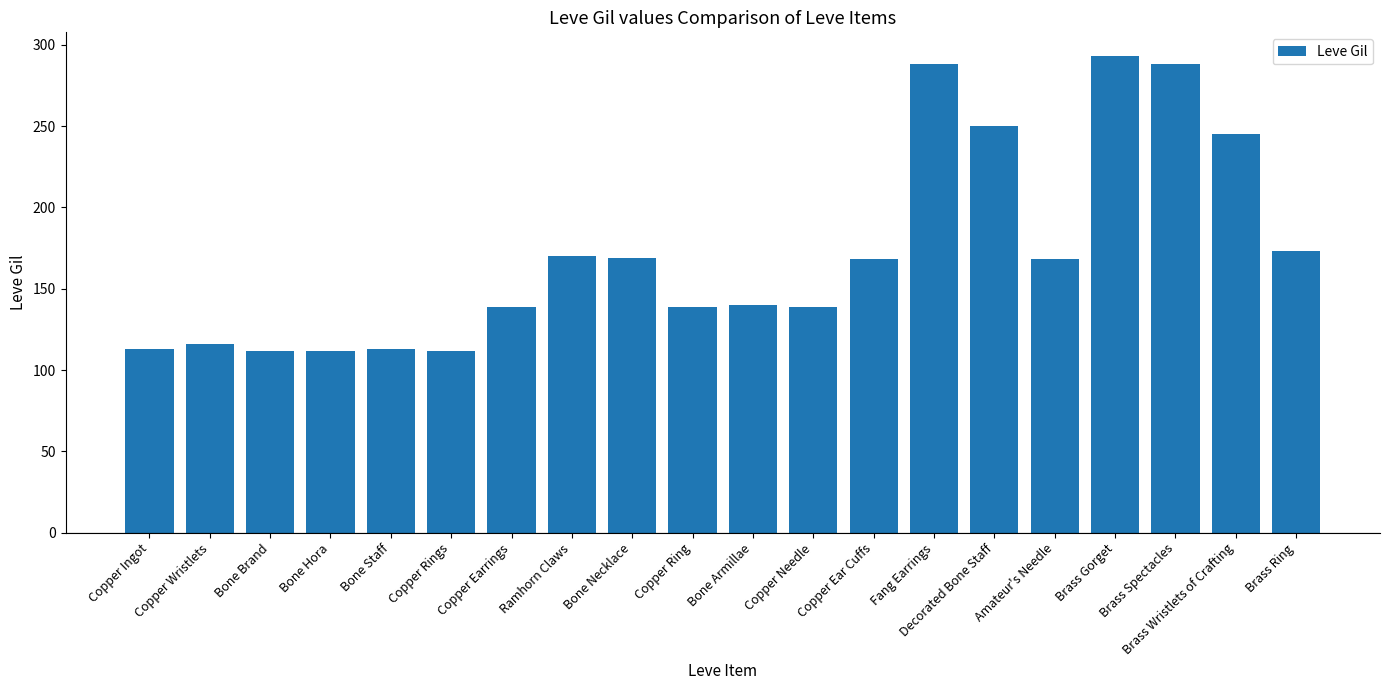

What is the minimum value shown in the chart?

112